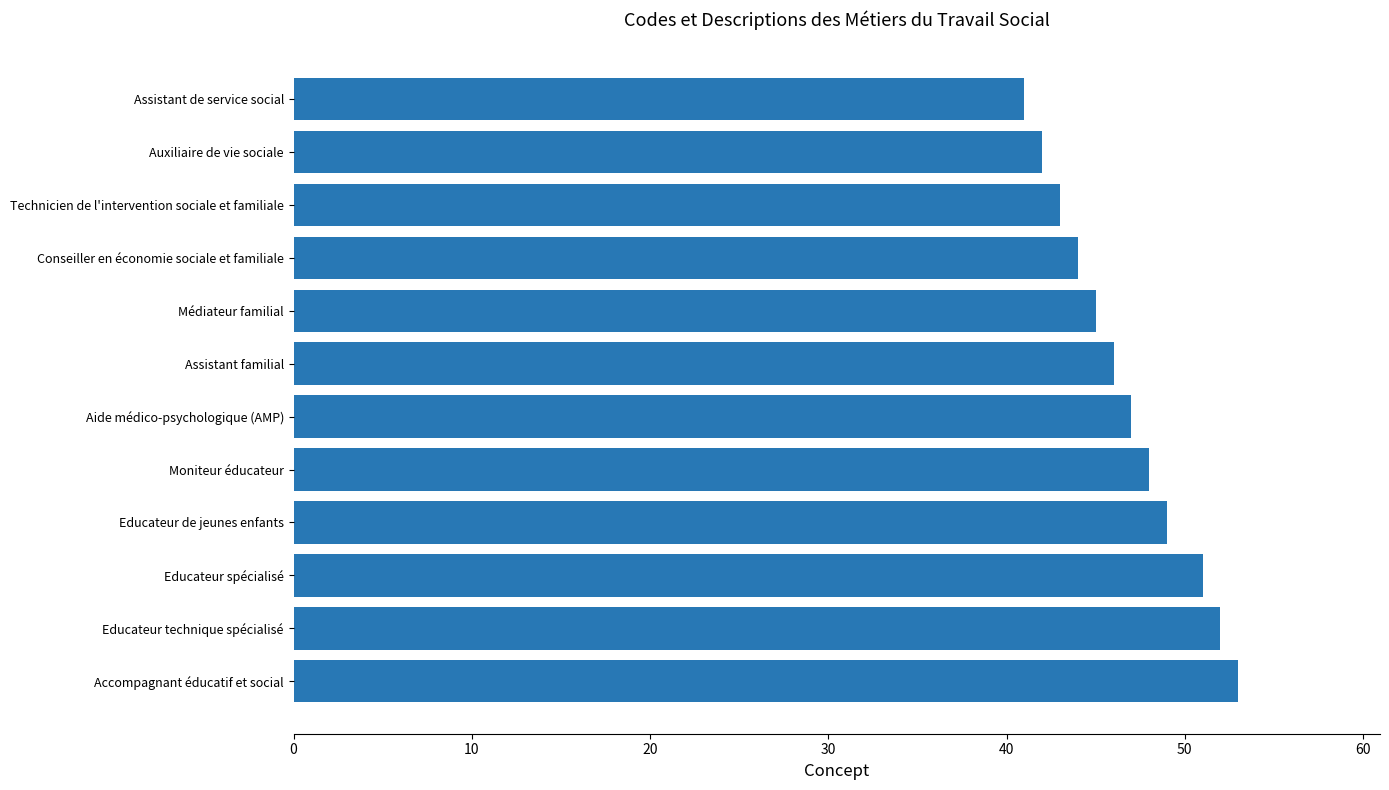

What is the change in value from Médiateur familial to Aide médico-psychologique (AMP)?

+2